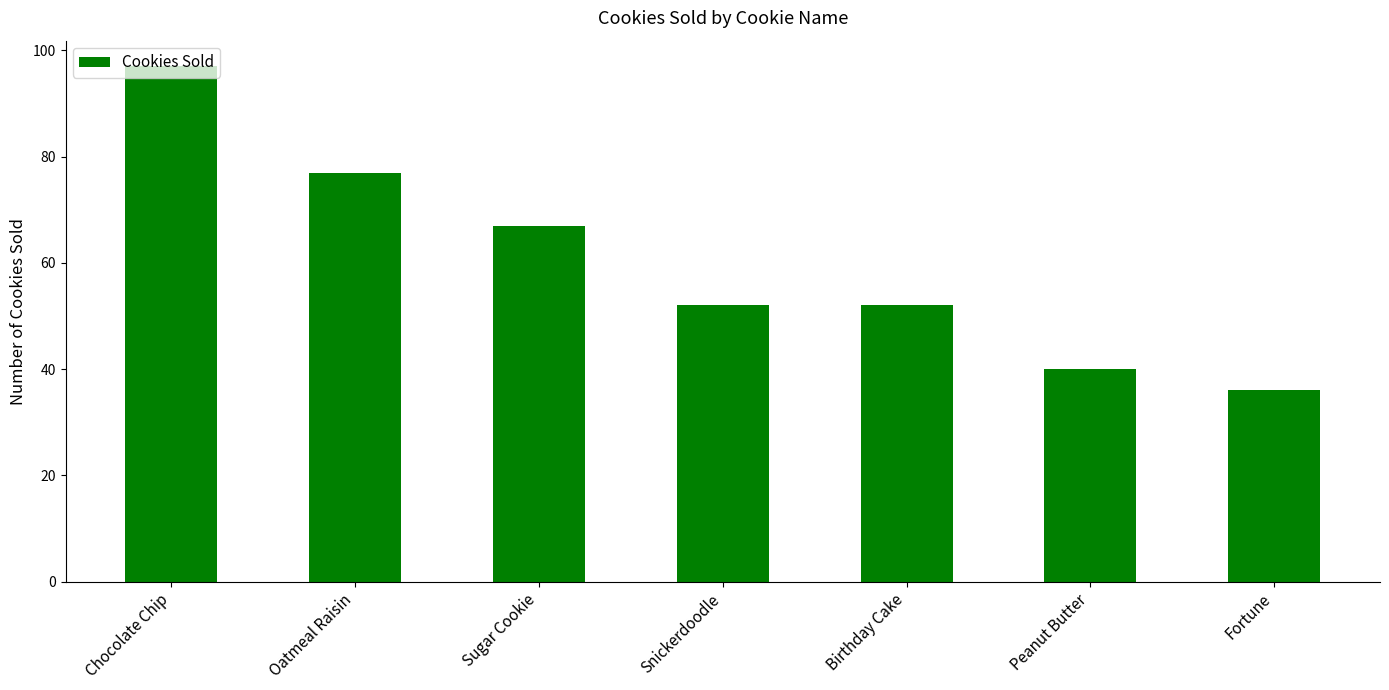

What is the change in value from Sugar Cookie to Birthday Cake?

-15